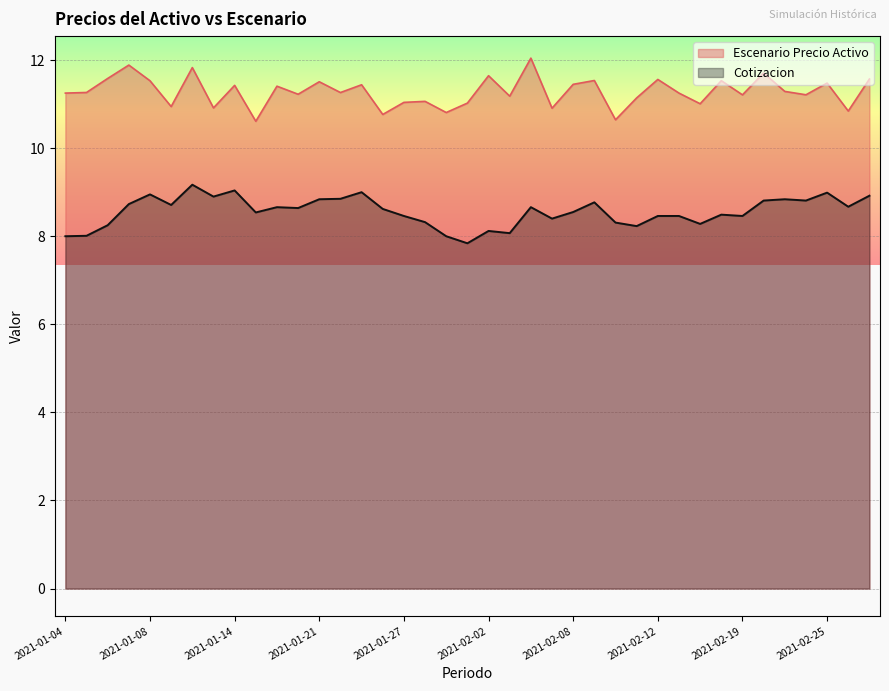

True or false: Escenario Precio Activo and Cotizacion cross at least once.

False